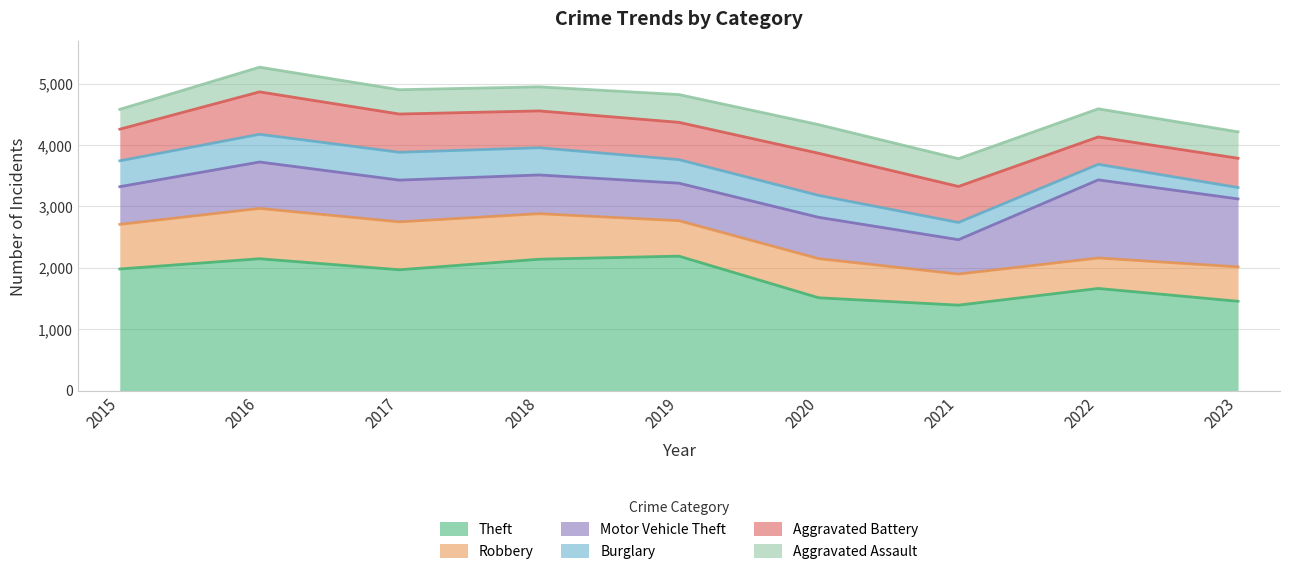

Does the chart display data point markers on the line(s)?

No